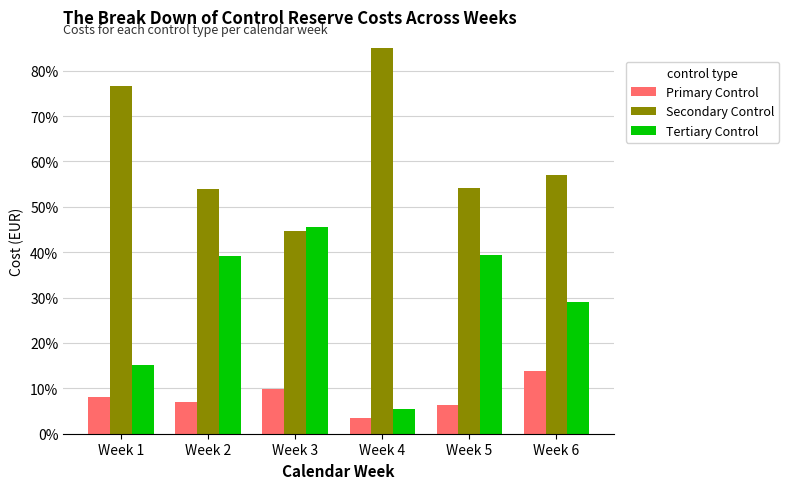

Reading left to right, transcribe all the data shown in this chart.

Primary Control: Week 1=0.1	Week 2=0.1	Week 3=0.1	Week 4=0.0	Week 5=0.1	Week 6=0.1
Secondary Control: Week 1=0.8	Week 2=0.5	Week 3=0.4	Week 4=0.9	Week 5=0.5	Week 6=0.6
Tertiary Control: Week 1=0.2	Week 2=0.4	Week 3=0.5	Week 4=0.1	Week 5=0.4	Week 6=0.3